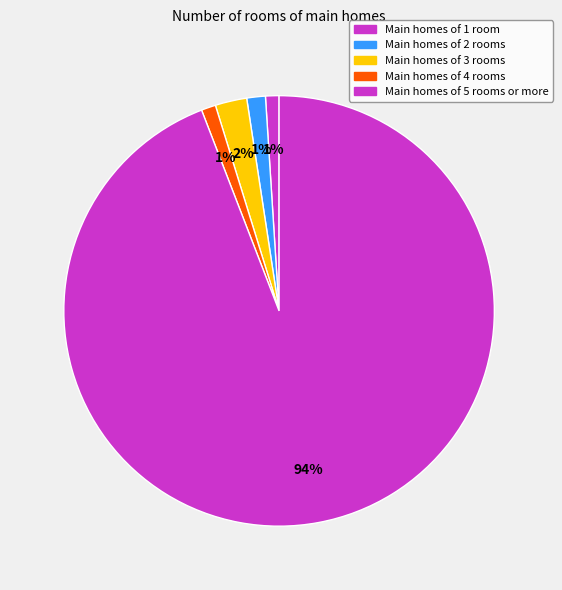

Count the number of slices in the pie.

5